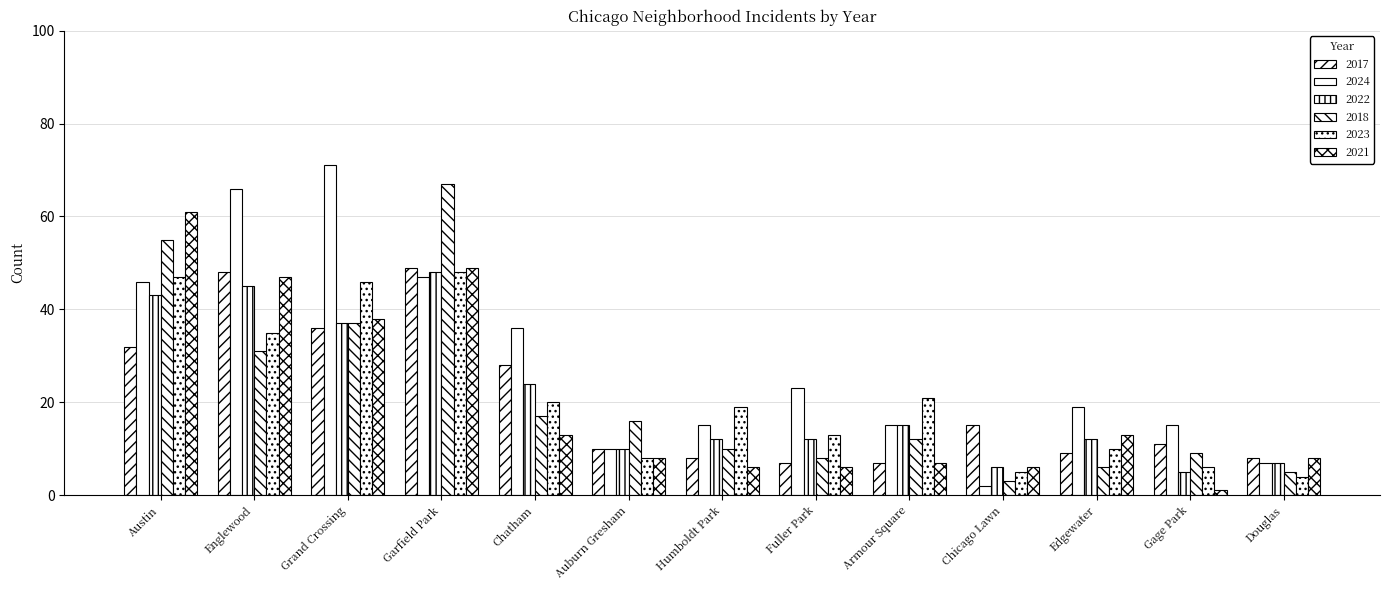

How many bars are there in each group?

6